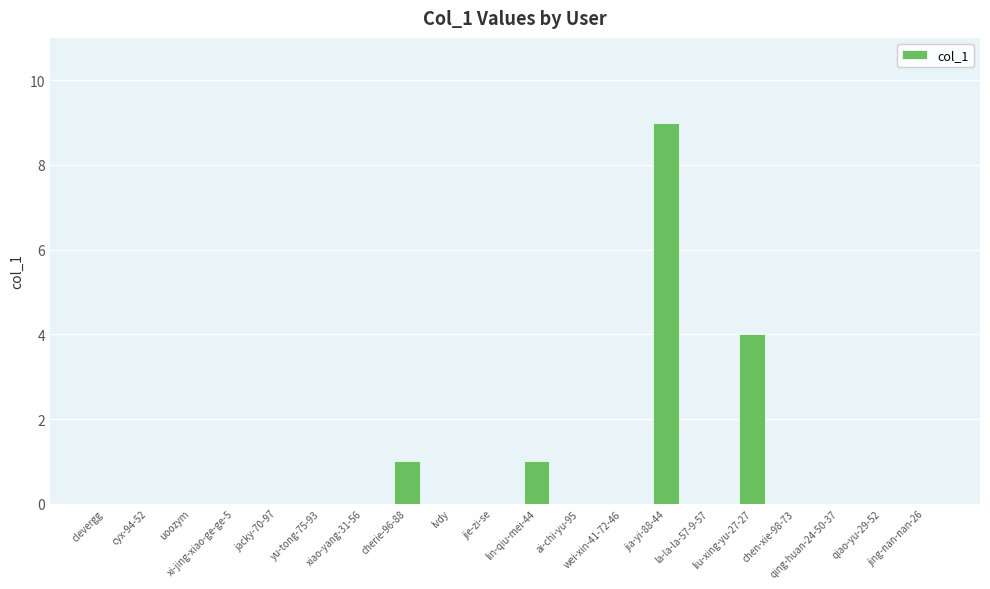

What is the sum of all values?

15